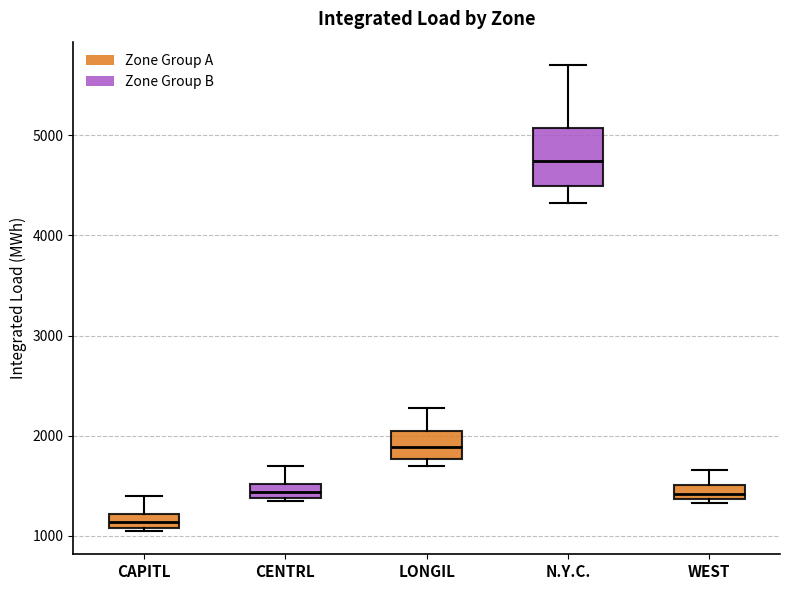

Which box has the lowest median line?

CAPITL